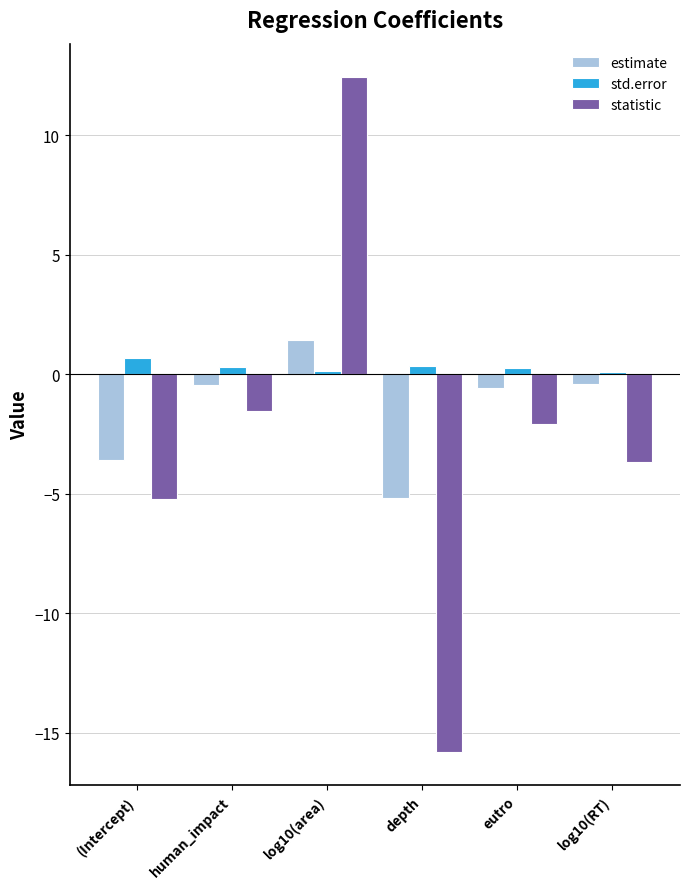

What is the label of the 5th bar from the left?

eutro